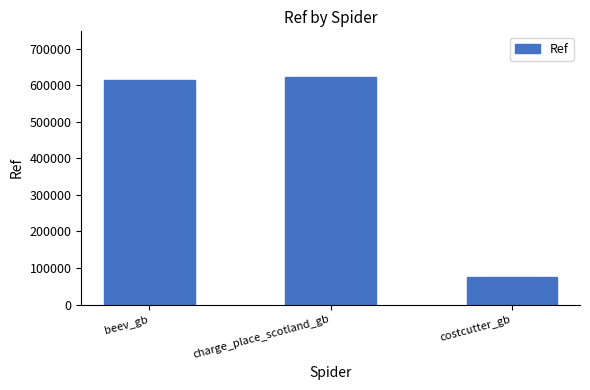

Rank the categories by value from highest to lowest.

charge_place_scotland_gb, beev_gb, costcutter_gb